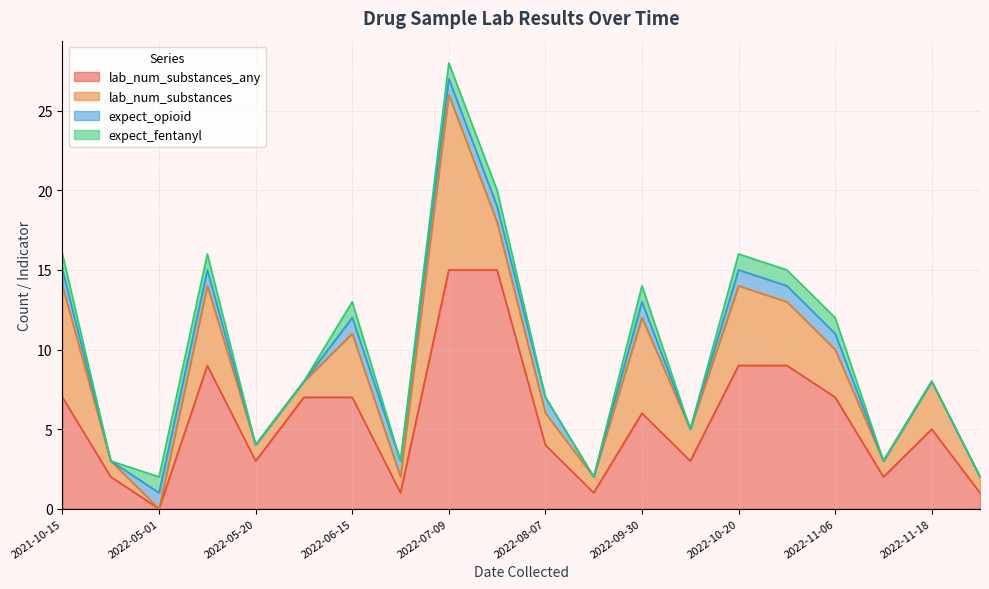

What is the total value across all series at 2022-06-15?

13